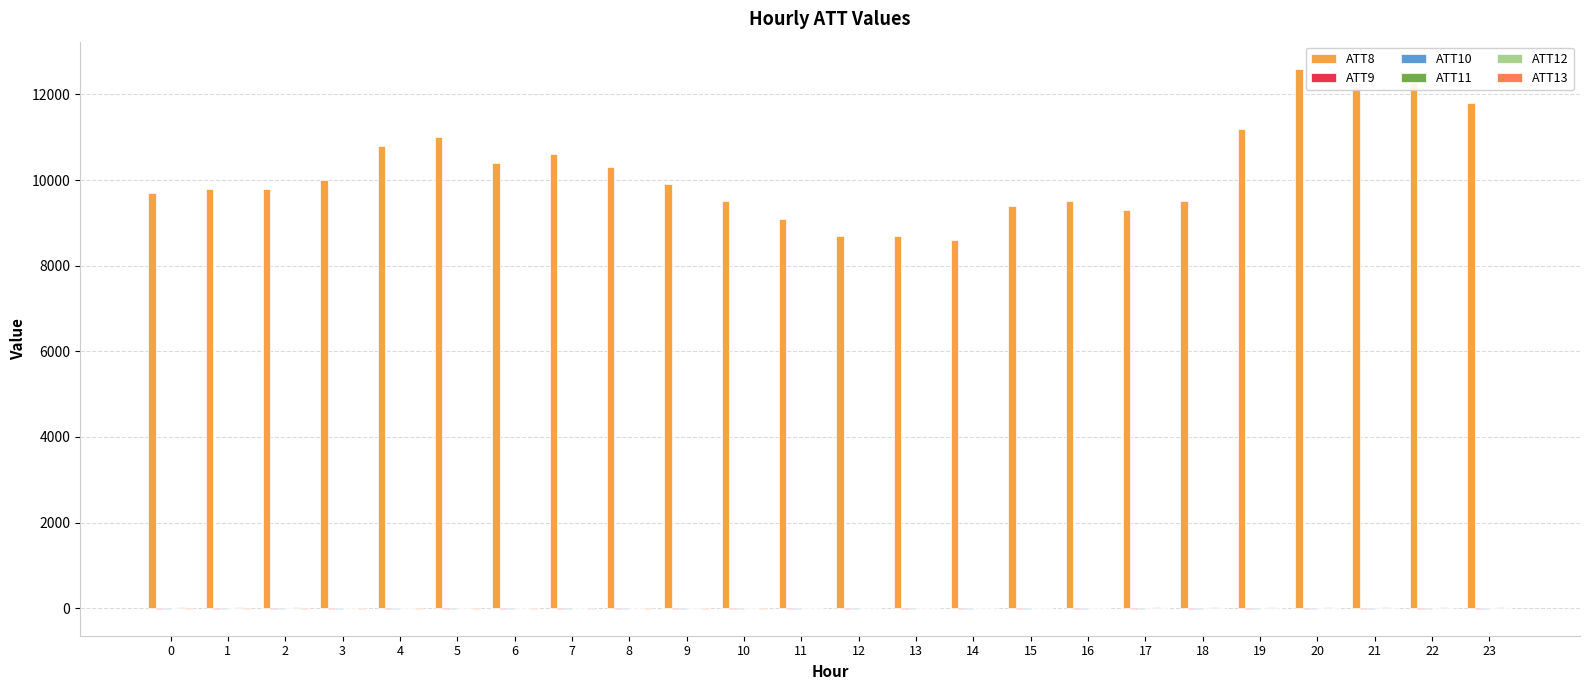

The value of ATT8 at 16 is 16233.5. True or false?

False